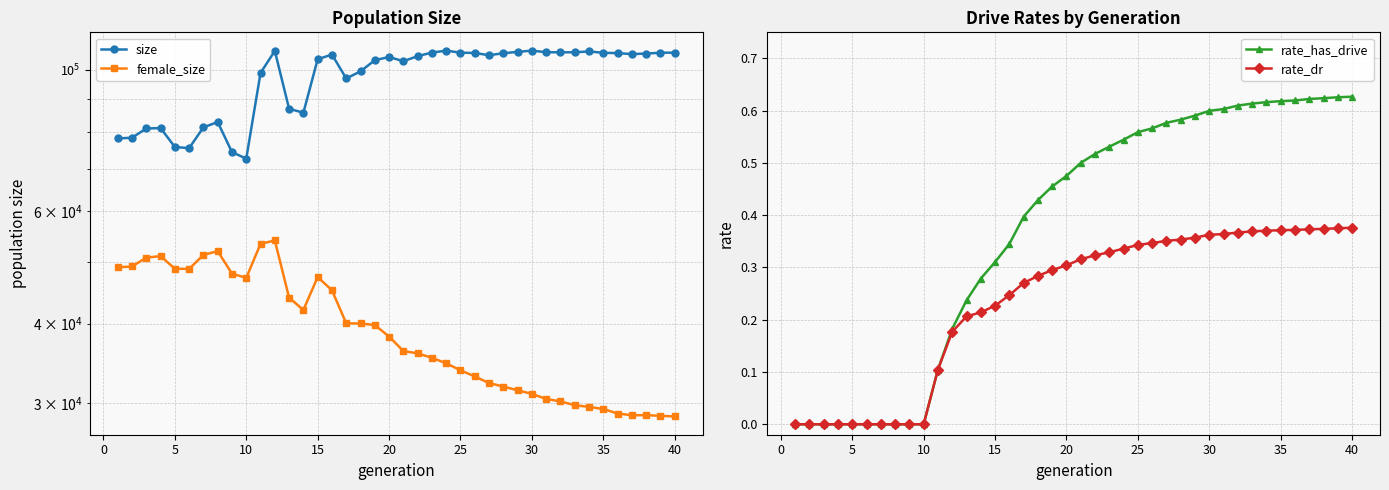

Reading right to left, list all the values displayed in this chart.

size: 106454.0	106422.0	106101.0	105905.0	106273.0	106397.0	106916.0	106603.0	106577.0	106632.0	107237.0	106751.0	106240.0	105470.0	106331.0	106449.0	107224.0	106497.0	105112.0	103208.0	104802.0	103581.0	99500.0	96963.0	105735.0	103929.0	85676.0	86908.0	107124.0	98928.0	72578.0	74321.0	82851.0	81267.0	75374.0	75719.0	81061.0	80935.0	78277.0	78078.0
female_size: 28590.0	28650.0	28723.0	28711.0	28893.0	29363.0	29596.0	29772.0	30186.0	30451.0	31017.0	31421.0	31851.0	32251.0	33040.0	33772.0	34641.0	35339.0	35906.0	36211.0	38155.0	39779.0	40002.0	40021.0	45109.0	47308.0	42007.0	43917.0	54001.0	53343.0	47168.0	47905.0	51954.0	51251.0	48721.0	48761.0	51034.0	50747.0	49154.0	49004.0
rate_has_drive: 0.6	0.6	0.6	0.6	0.6	0.6	0.6	0.6	0.6	0.6	0.6	0.6	0.6	0.6	0.6	0.6	0.5	0.5	0.5	0.5	0.5	0.5	0.4	0.4	0.3	0.3	0.3	0.2	0.2	0.1	0.0	0.0	0.0	0.0	0.0	0.0	0.0	0.0	0.0	0.0
rate_dr: 0.4	0.4	0.4	0.4	0.4	0.4	0.4	0.4	0.4	0.4	0.4	0.4	0.4	0.4	0.3	0.3	0.3	0.3	0.3	0.3	0.3	0.3	0.3	0.3	0.2	0.2	0.2	0.2	0.2	0.1	0.0	0.0	0.0	0.0	0.0	0.0	0.0	0.0	0.0	0.0